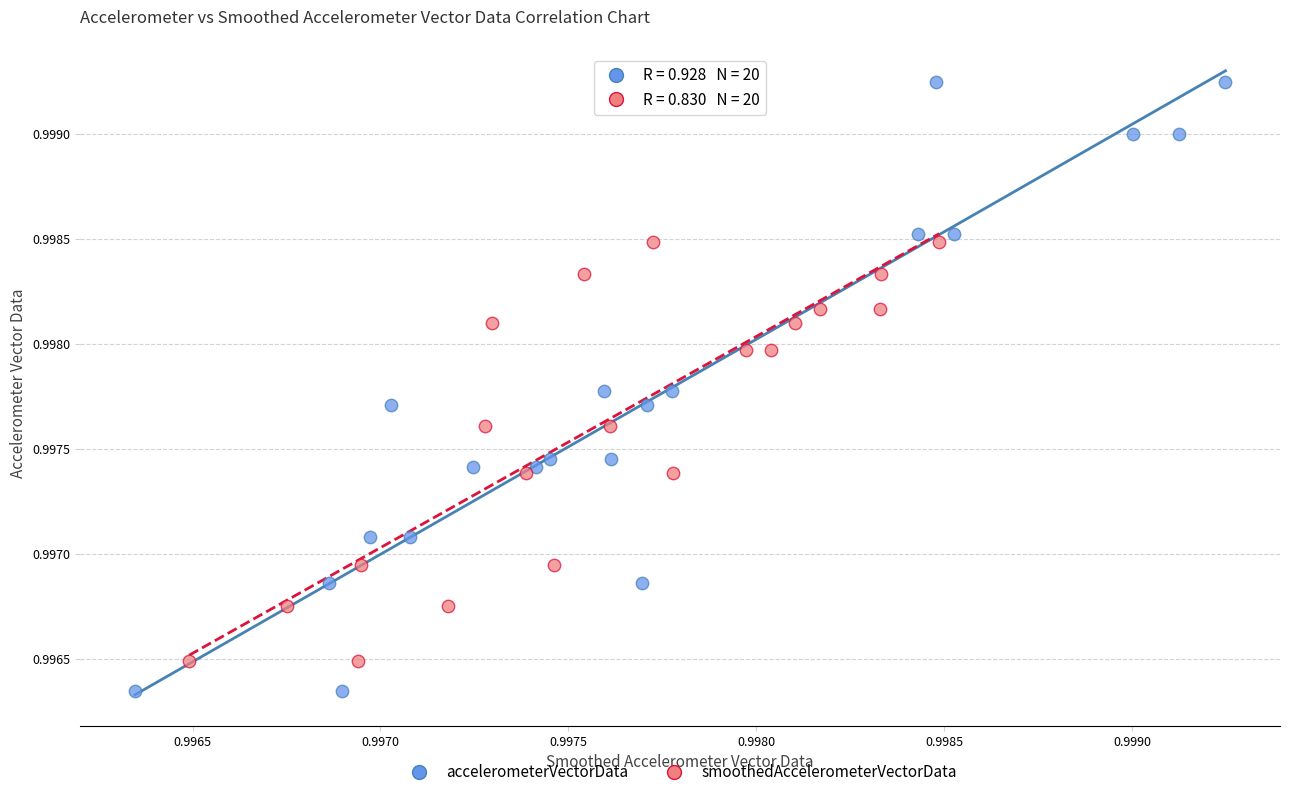

Which series has the widest spread of Y values?

accelerometerVectorData